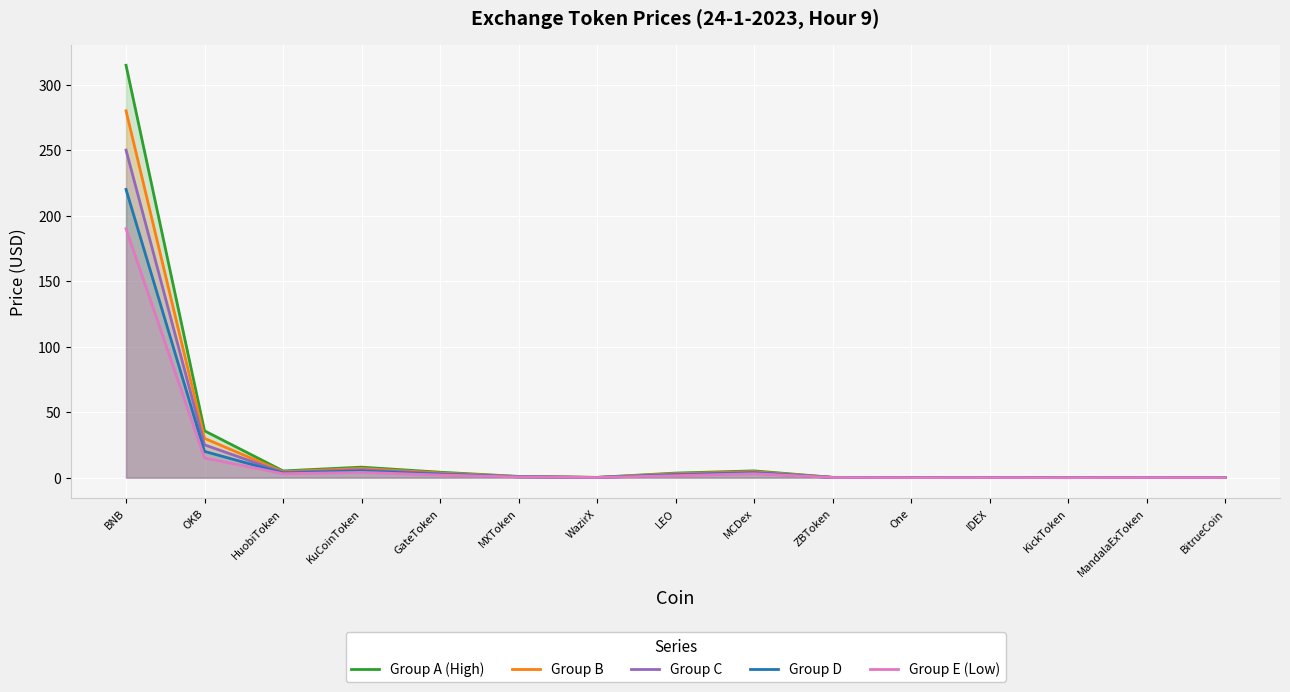

What is the sum of all Group C values?

295.7